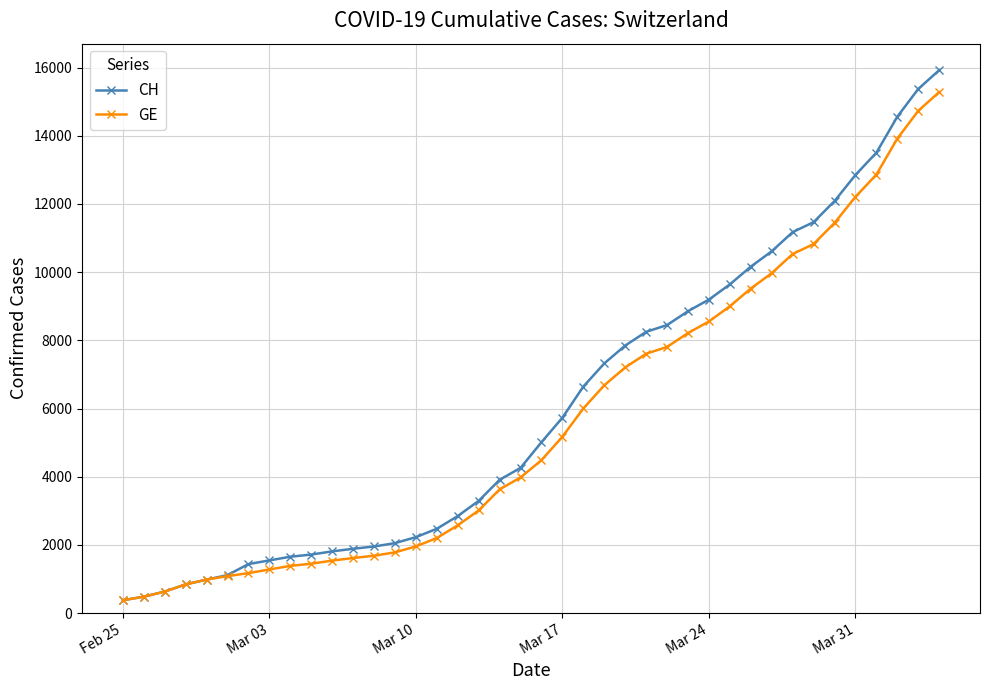

At how many categories does at least one series exceed 11800?

6